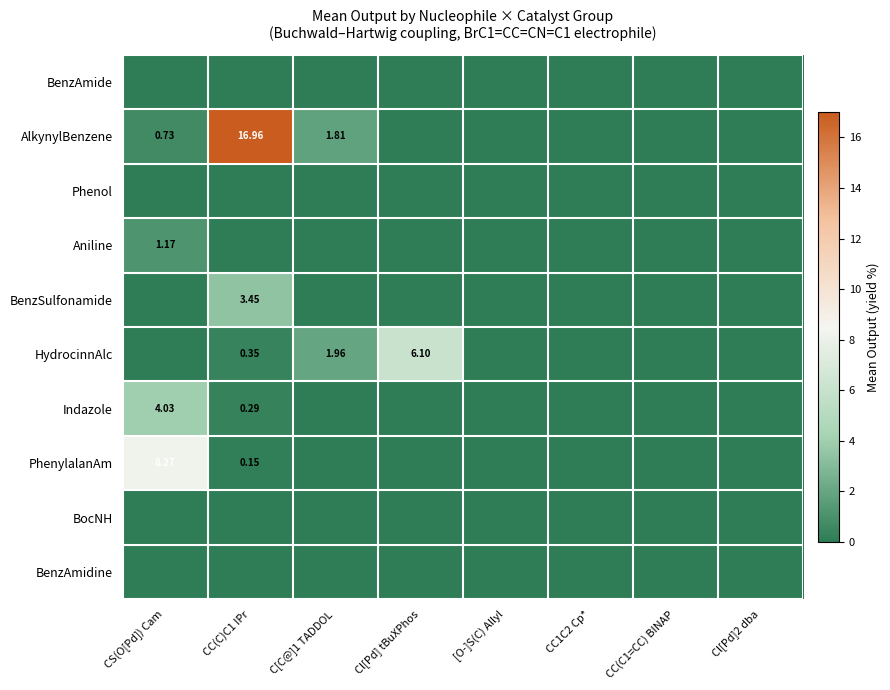

The BenzAmide series shows 0.0 at CC(C1=CC) BINAP. True or false?

True